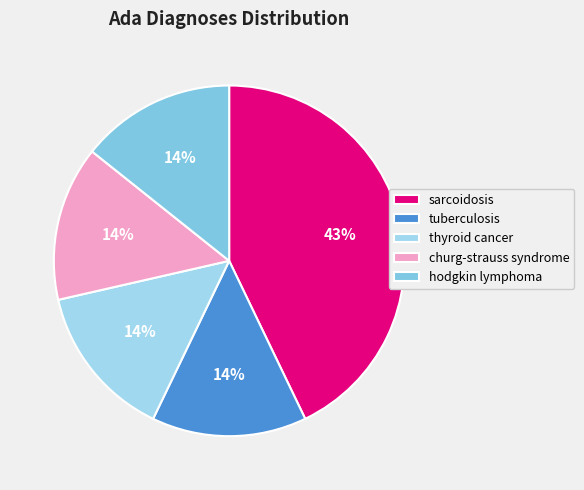

Count the number of slices in the pie.

5